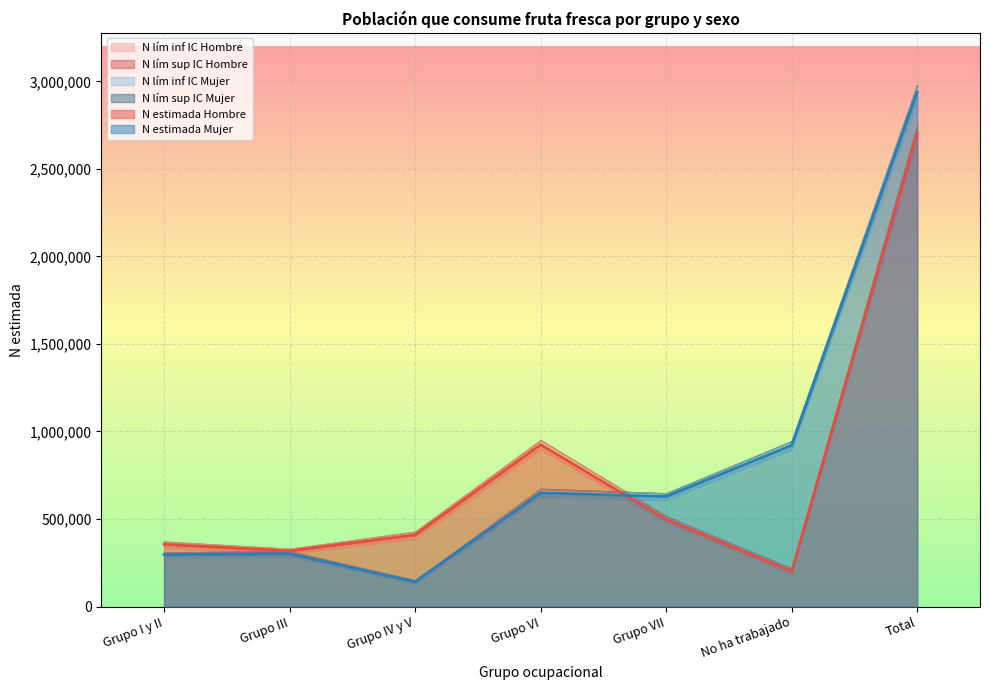

How many series are shown in this chart?

6